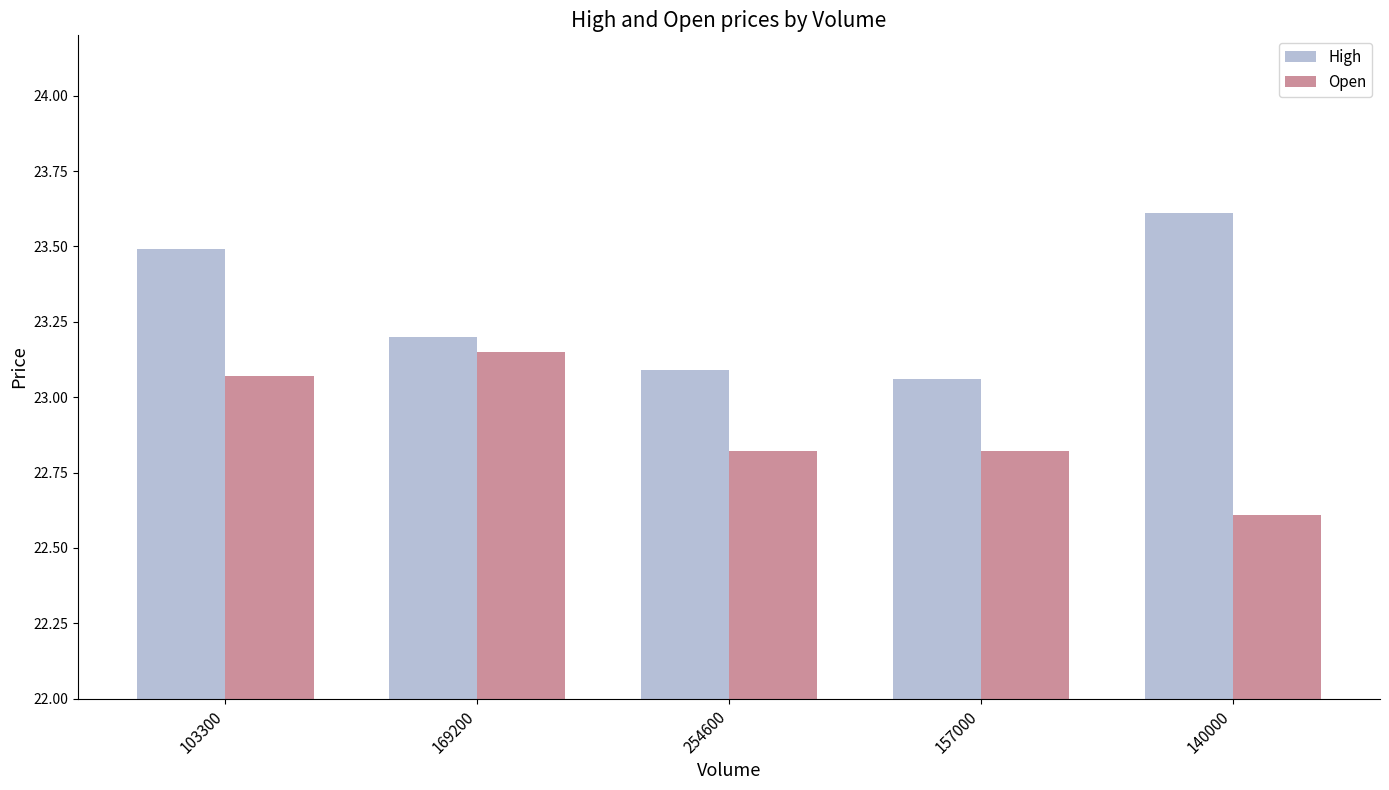

At which label is High closest to 23?

157000